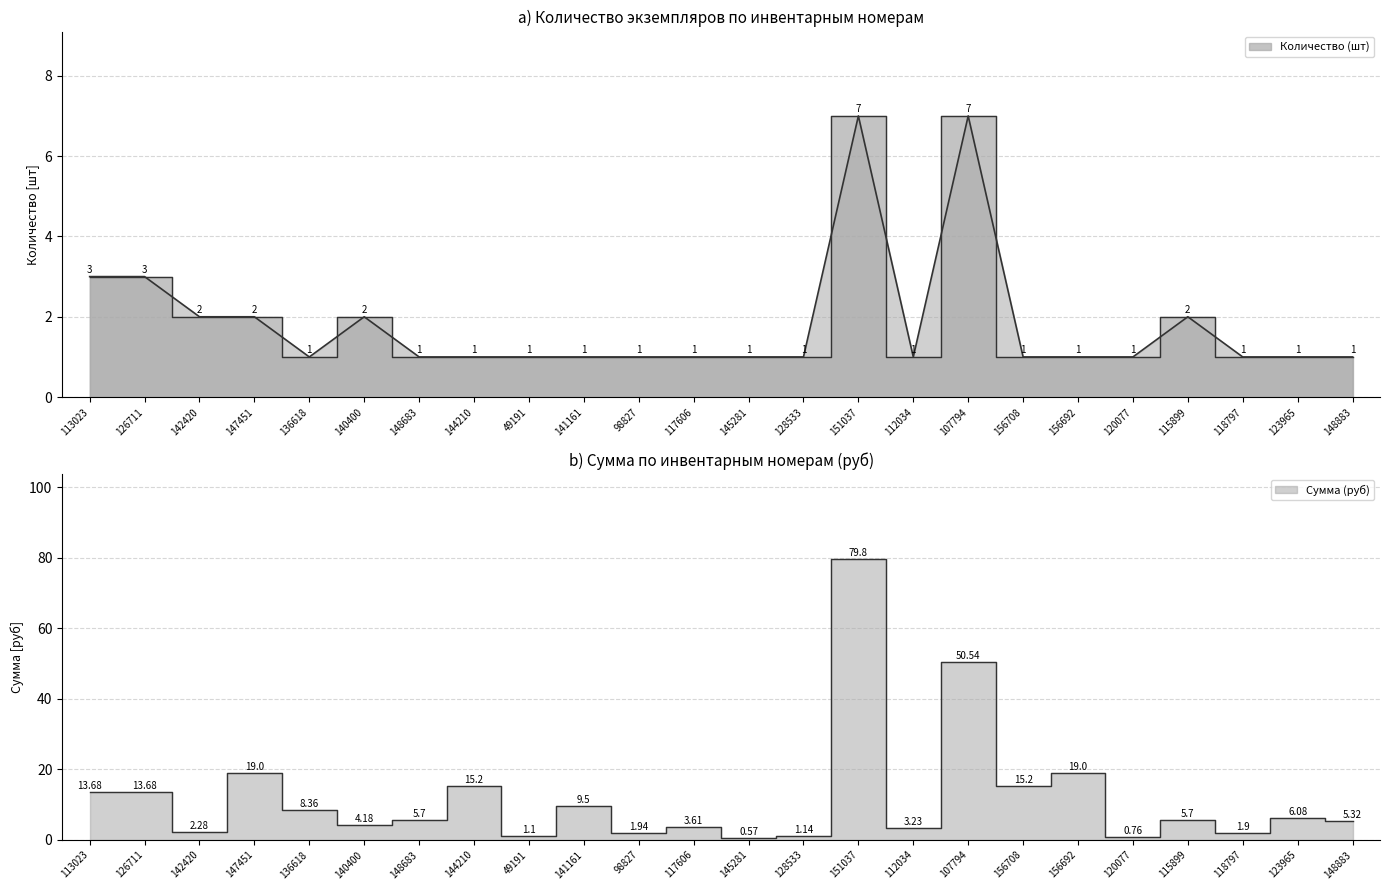

What is the label of the 13th point from the left?

145281